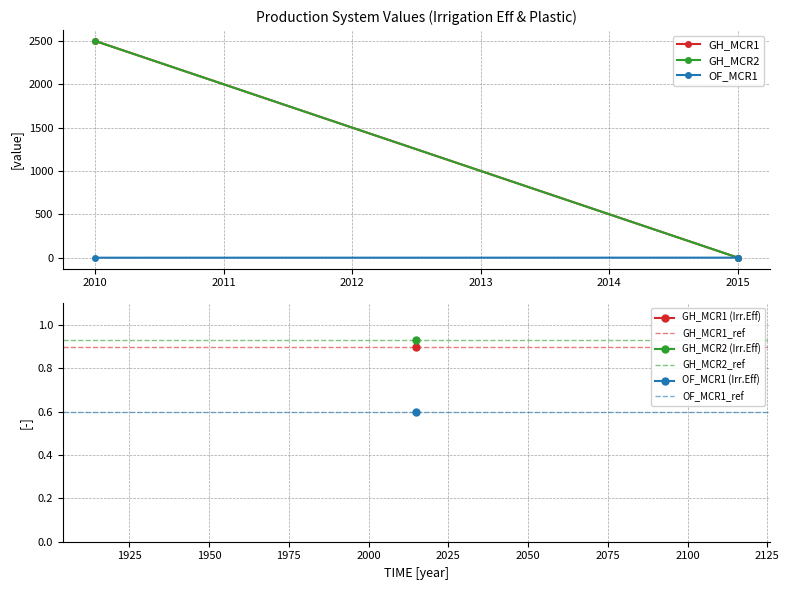

How many values in OF_MCR1 are above zero?

1